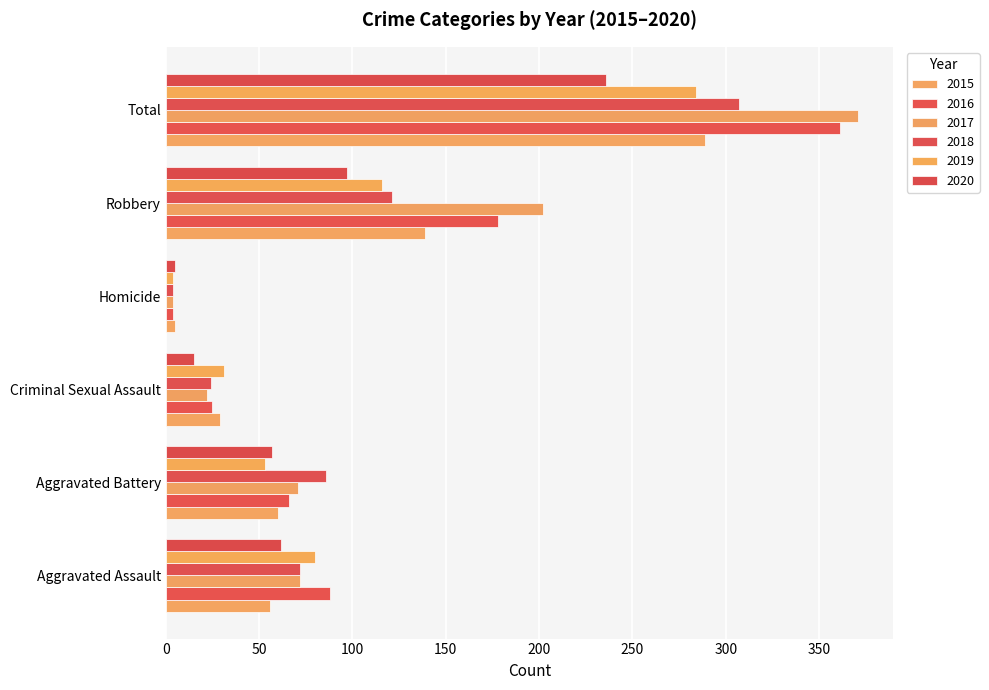

Which has a higher value, Aggravated Assault or Homicide?

Aggravated Assault